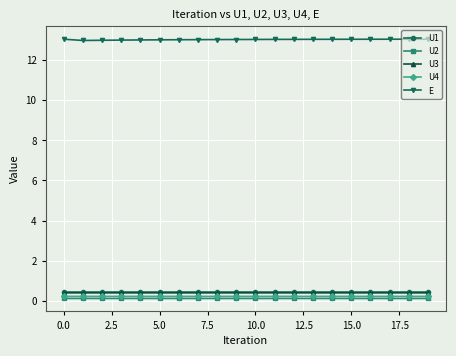

What is the greatest value displayed?

13.1